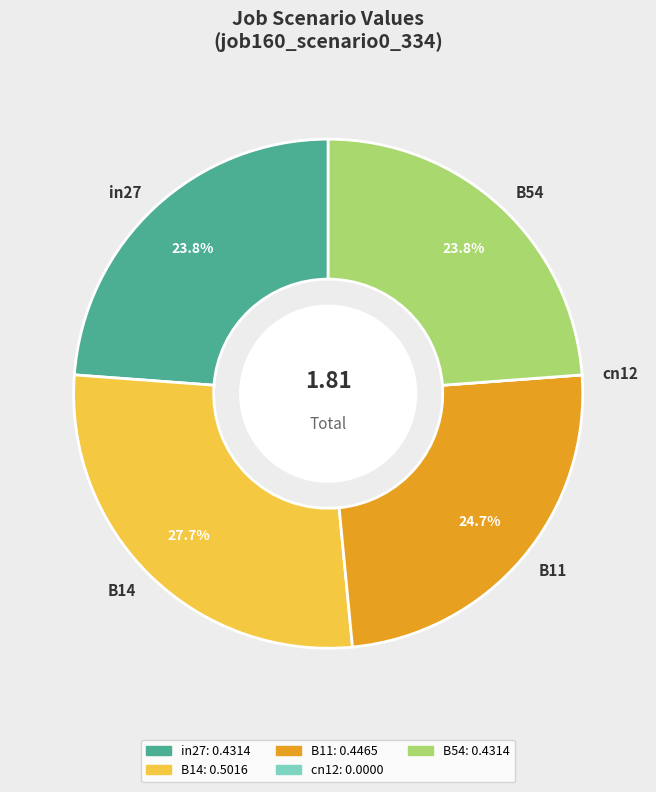

The B54 slice represents 24% of the pie. True or false?

True